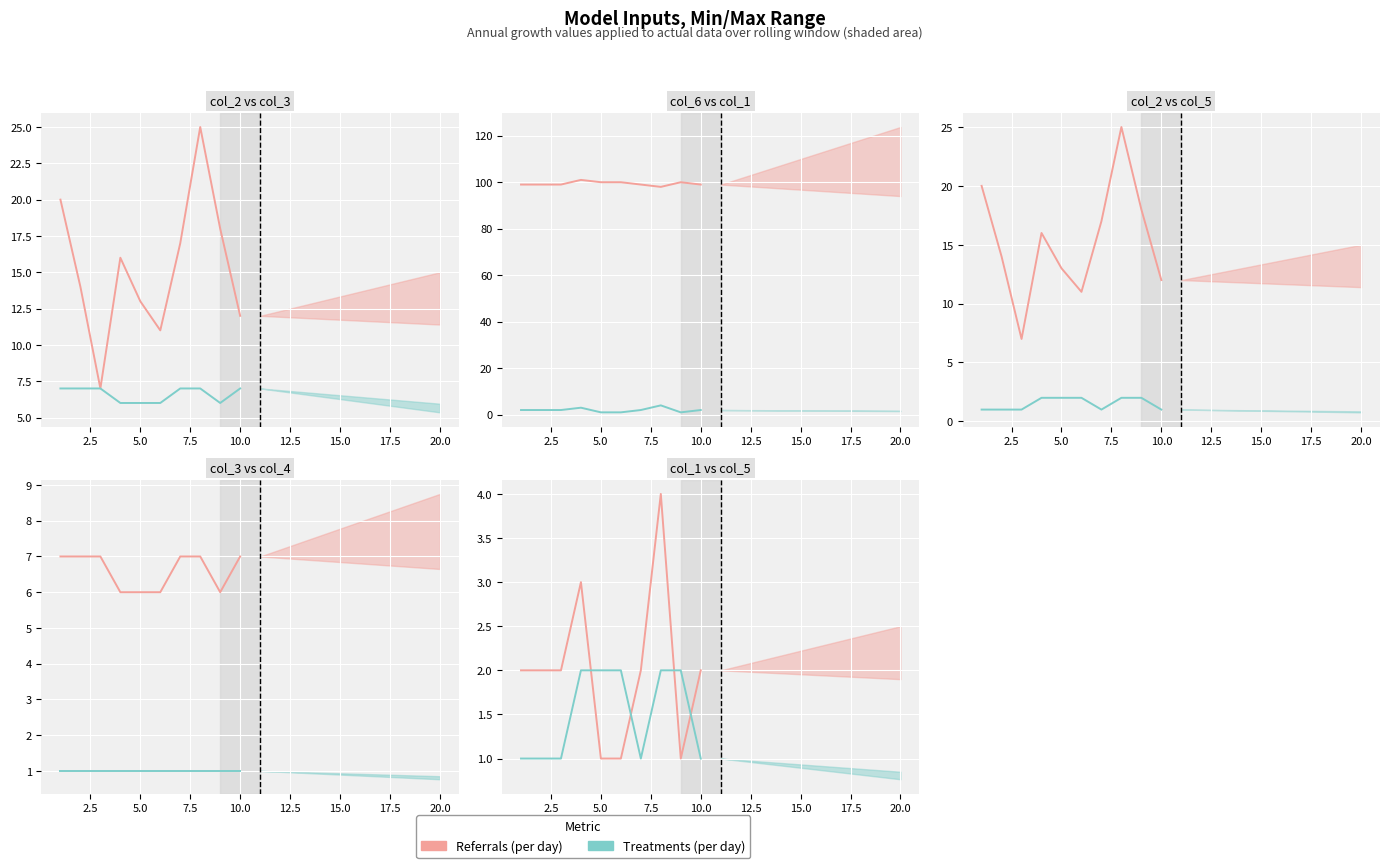

The value of Referrals (per day) at 7.5 is 4. True or false?

False